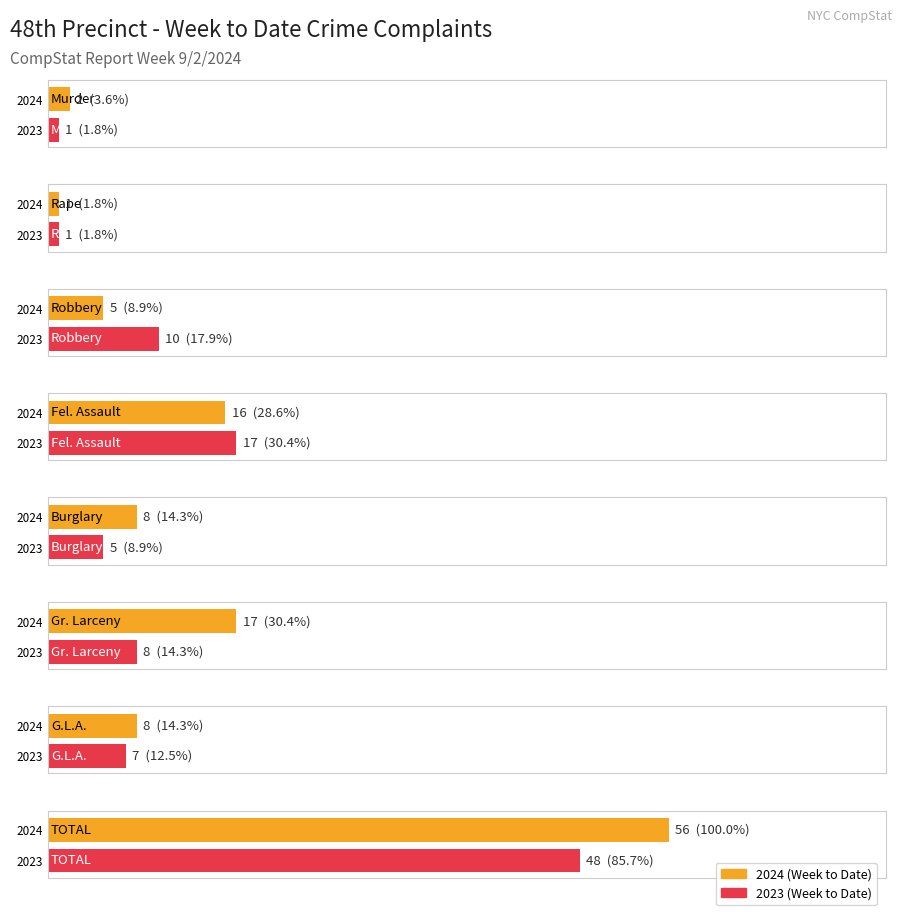

What is the label of the 2nd bar from the right?

G.L.A.